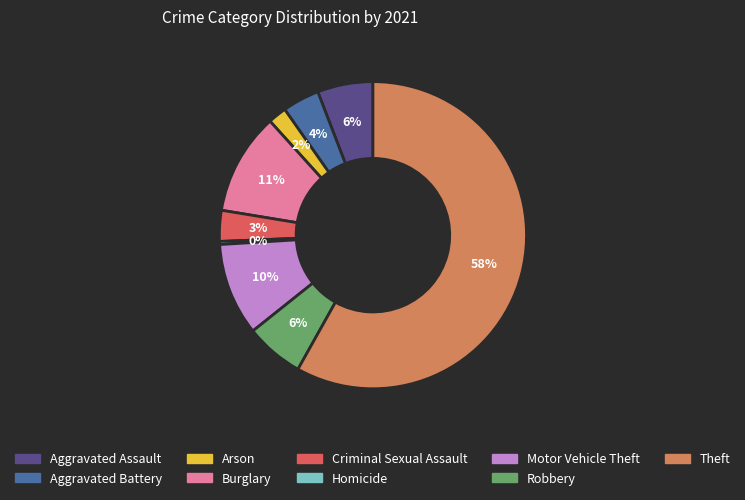

Which category accounts for the majority?

Theft